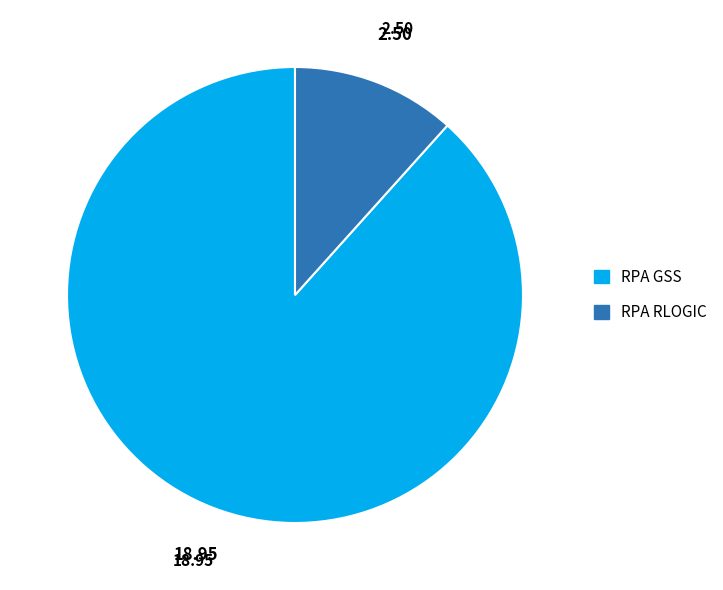

Approximately how many times larger is the value at RPA RLOGIC compared to RPA GSS?

0.1